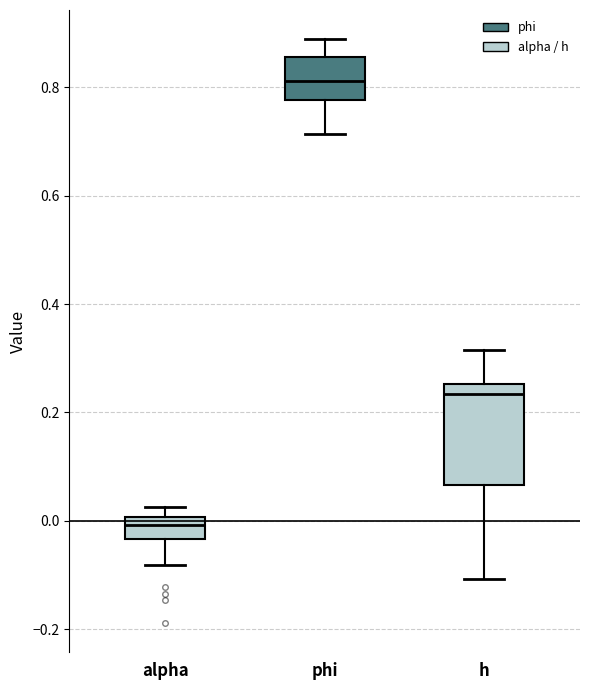

Comparing the boxes themselves (not the whiskers), which one is the tallest?

h